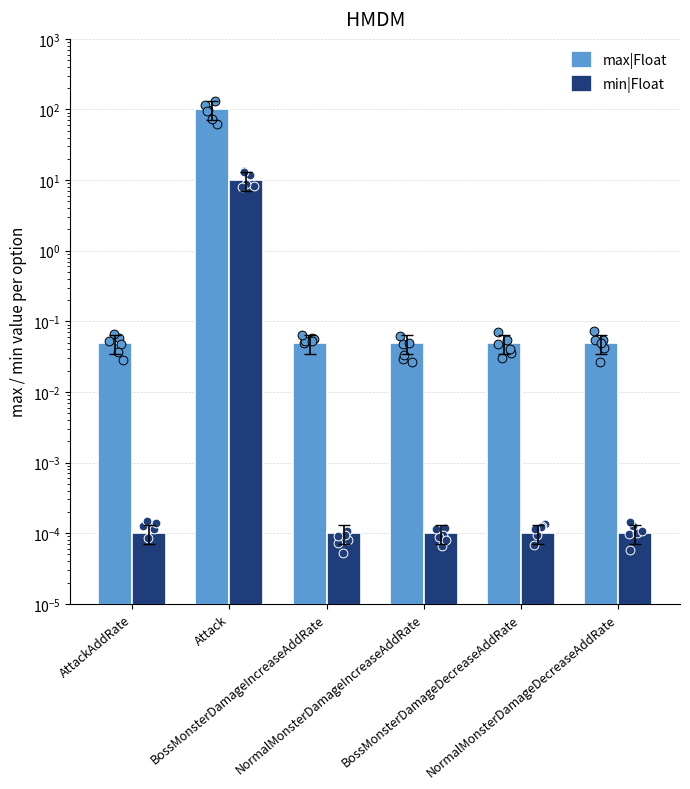

Which series has the largest total across all categories?

max|Float